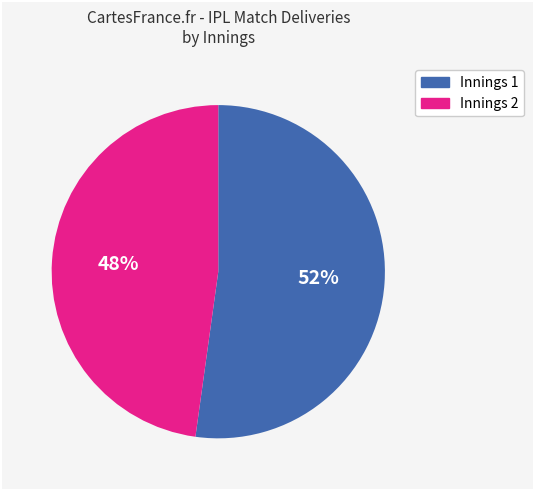

To the nearest percent, what is the average slice percentage?

50%